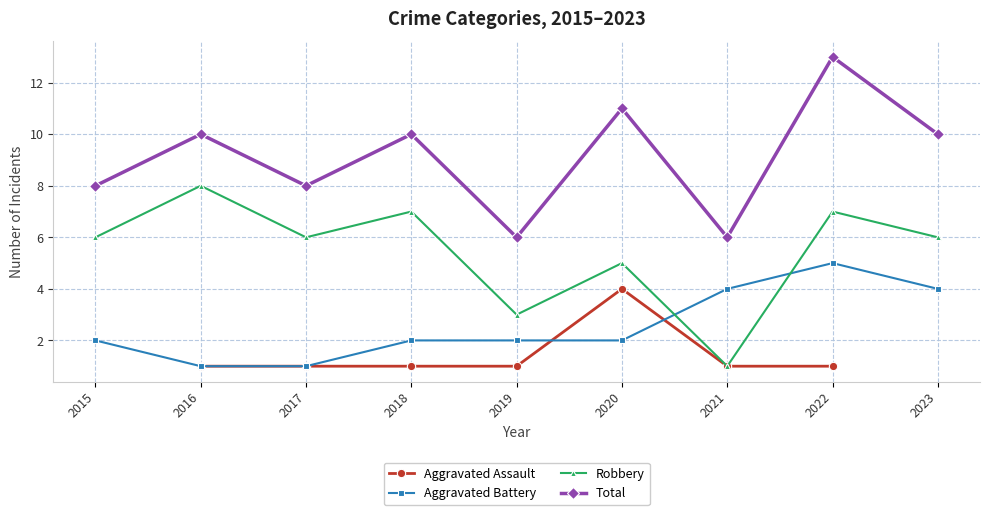

What is the minimum value for Robbery?

1